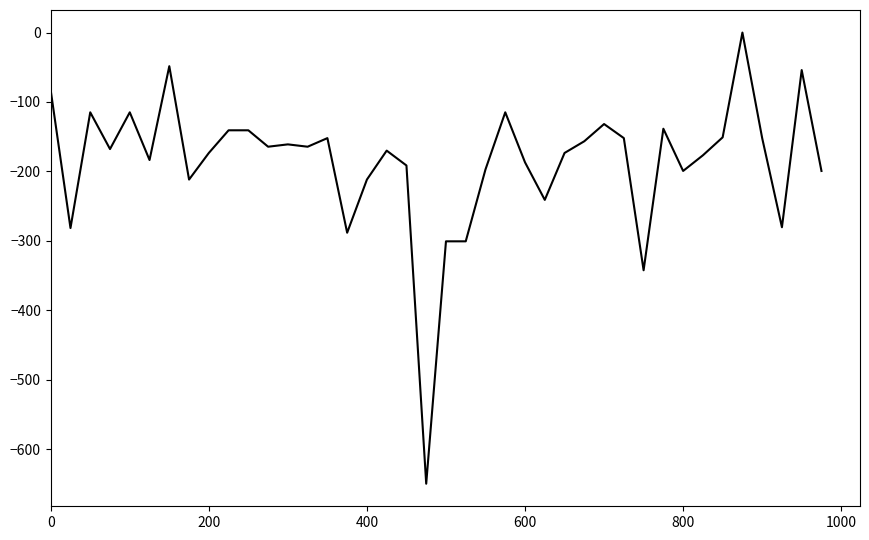

What is the minimum value shown in the chart?

-650.0